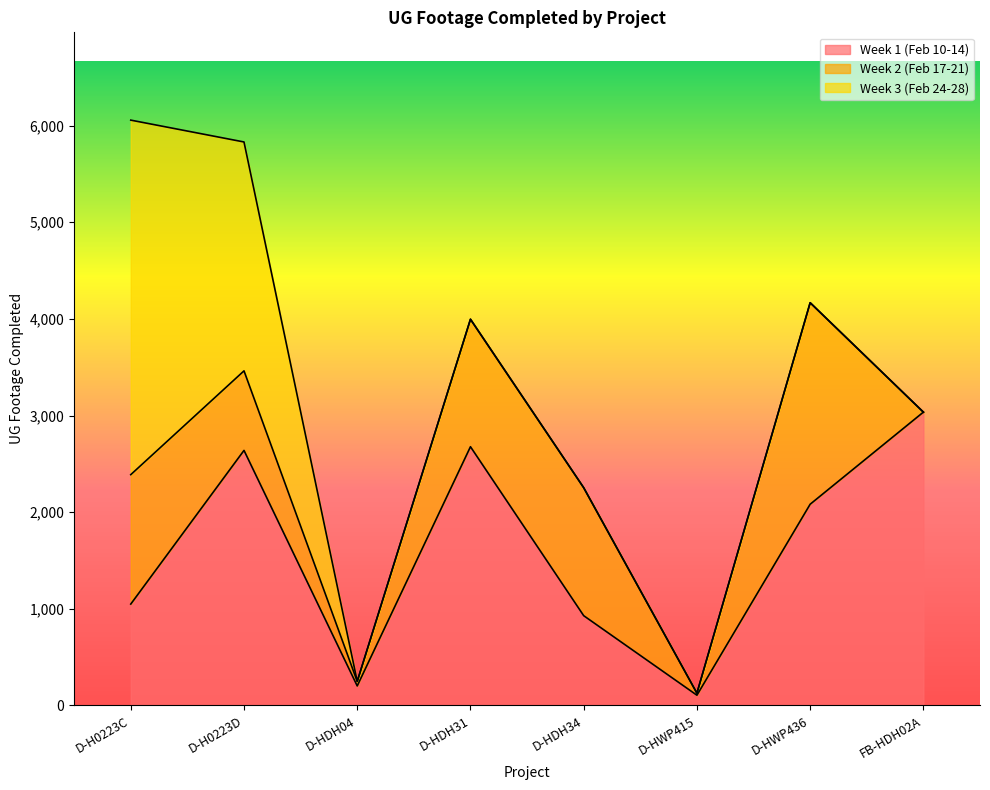

How many lines are shown in the chart?

3